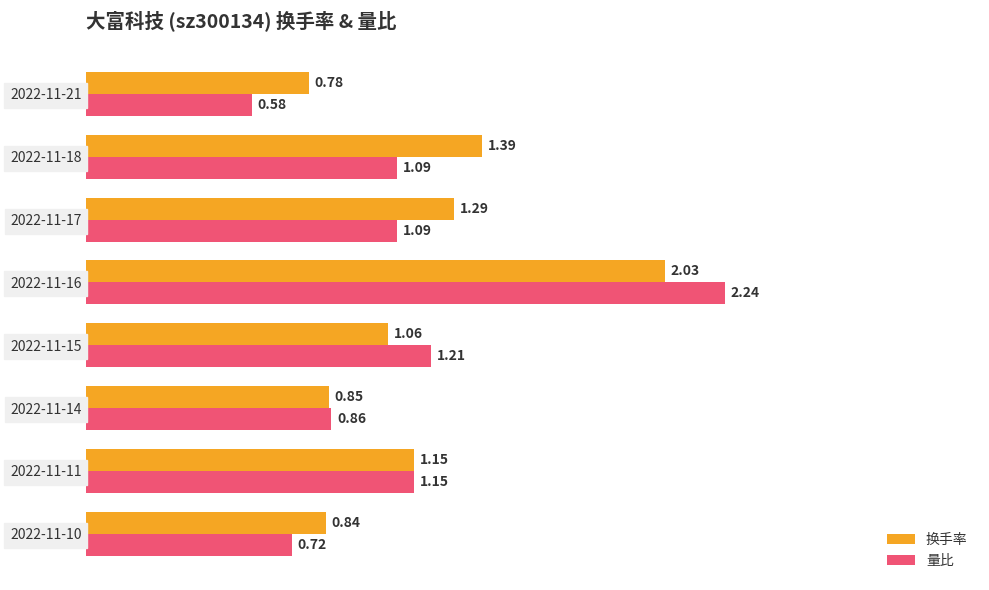

List the series in order of their overall mean, lowest first.

量比, 换手率